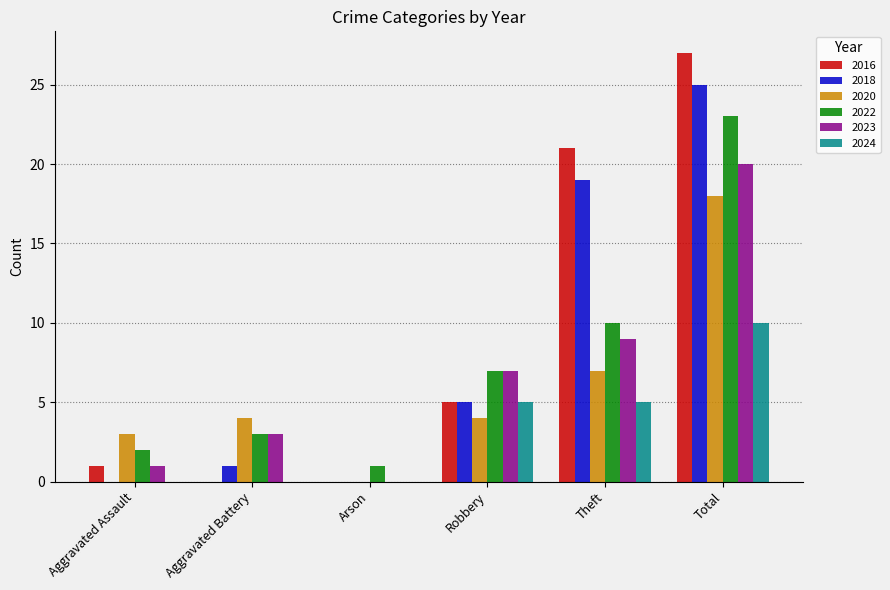

Which series has the largest total across all categories?

2016